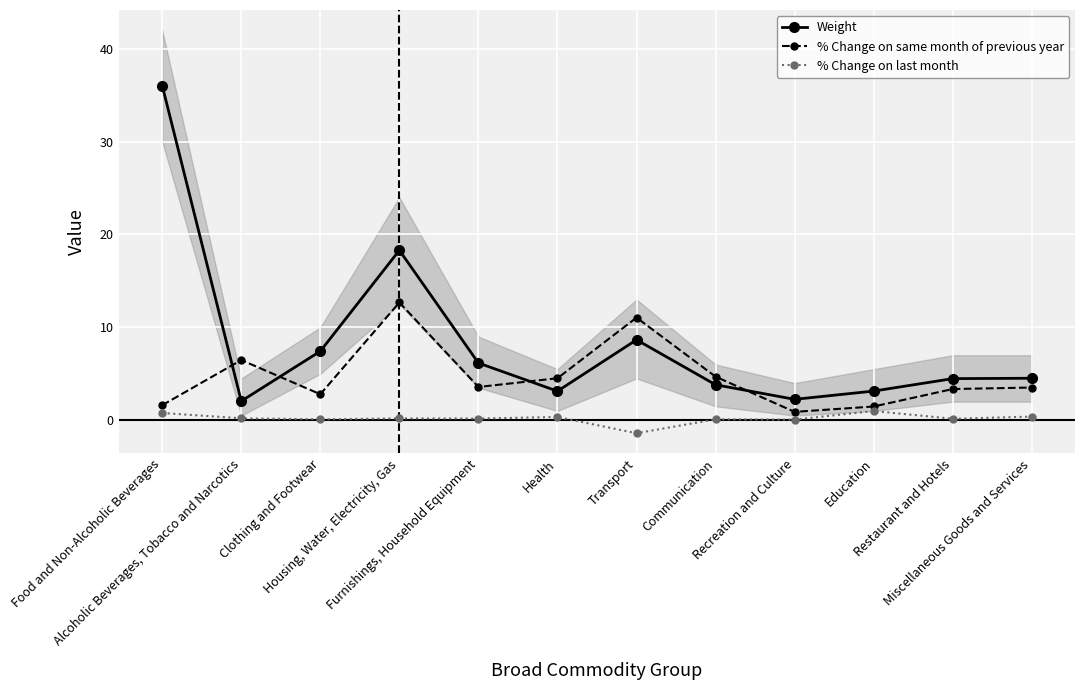

At which label does Weight first exceed 4?

Food and Non-Alcoholic Beverages